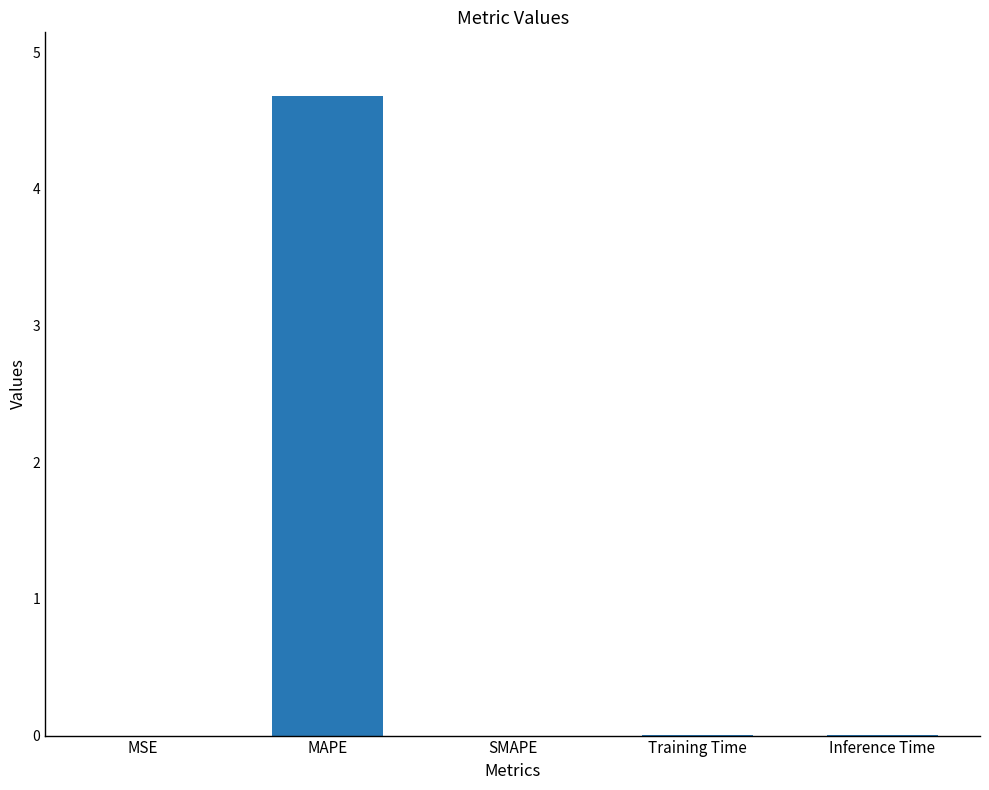

Is it true that the value at Training Time is 0.0?

True